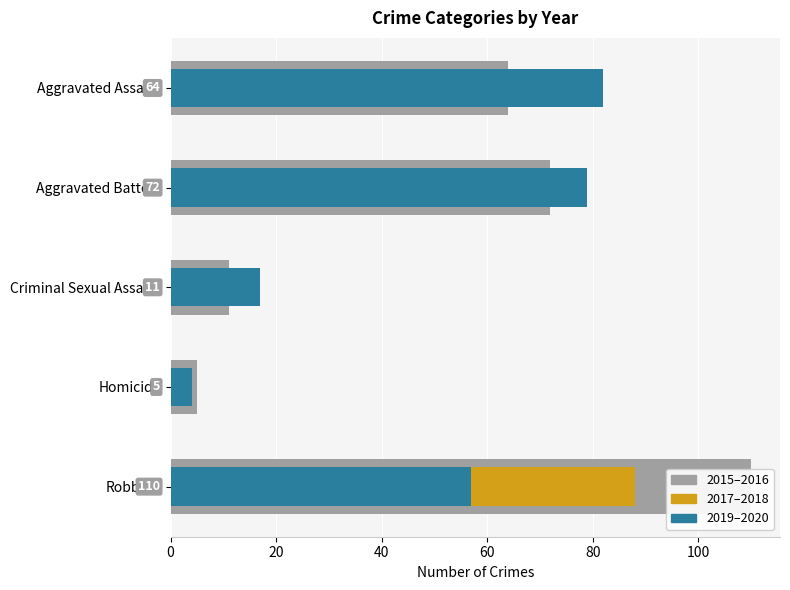

Between Aggravated Battery and Criminal Sexual Assault, which series saw the biggest shift?

2019–2020 (teal)